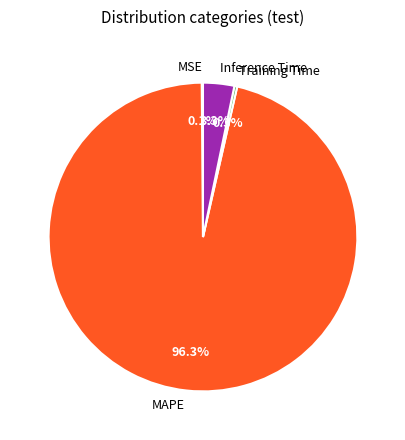

Does Inference Time represent more than half of the total?

No